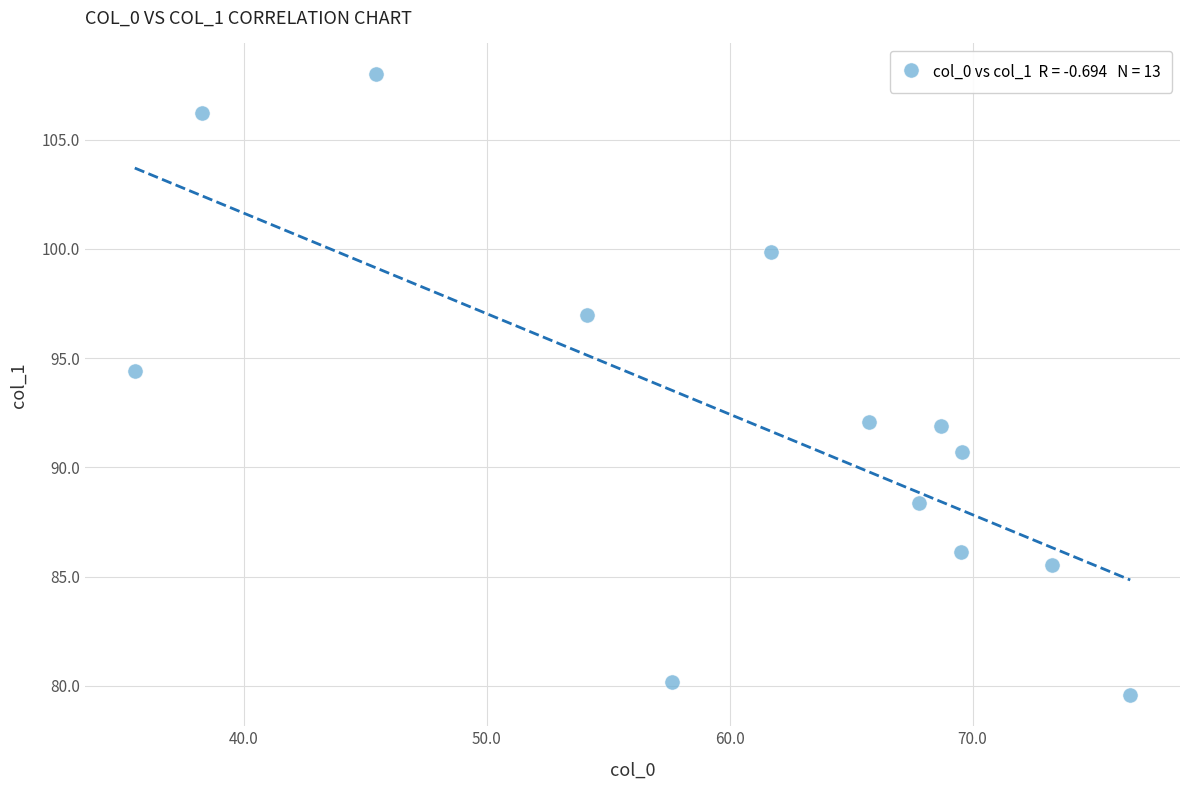

What is the range of Y values (max minus min)?

28.4